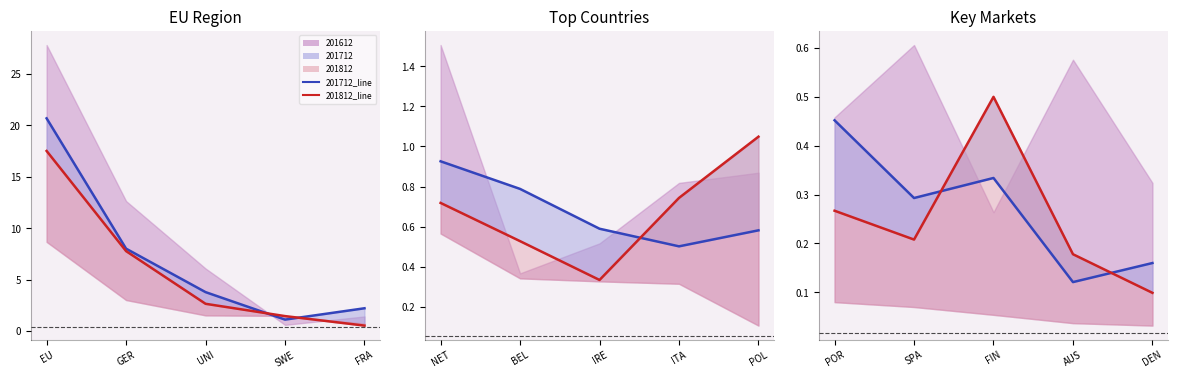

In 201812_line, how many points are higher than both neighbors (excluding endpoints)?

1